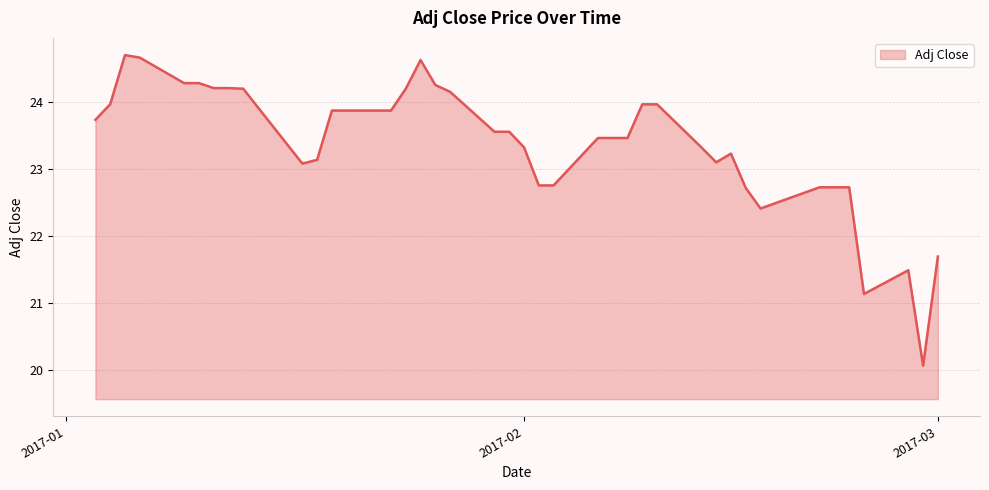

What is the average value?

23.4